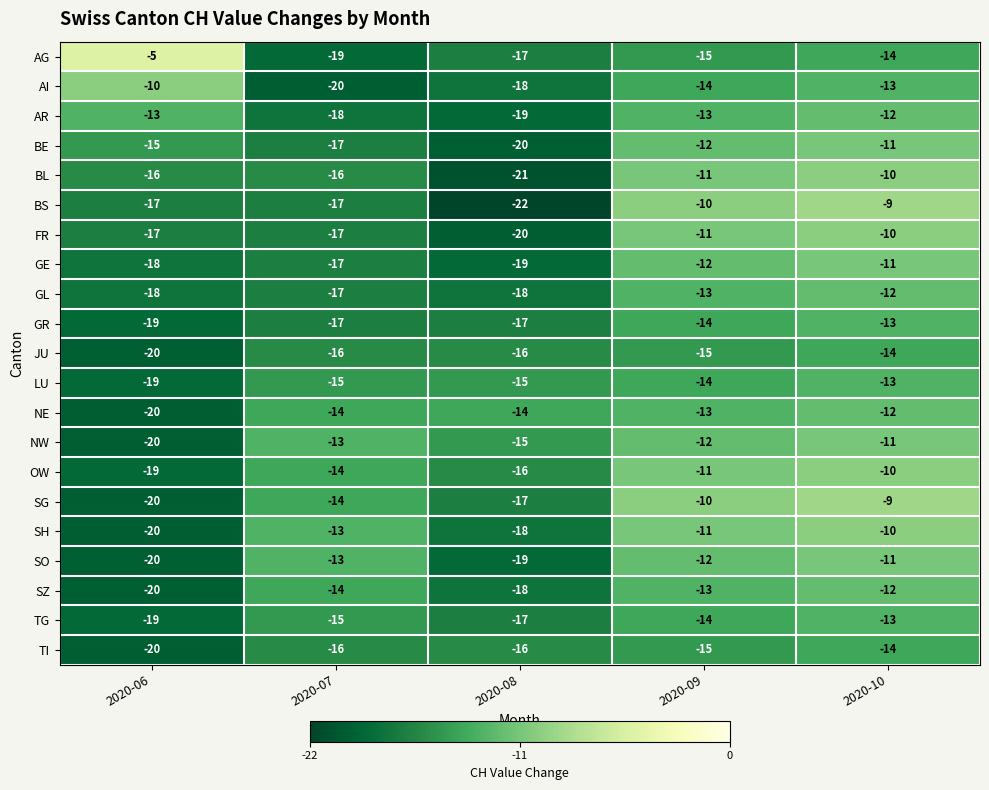

List the labels in order of SZ value, smallest first.

2020-06, 2020-08, 2020-07, 2020-09, 2020-10